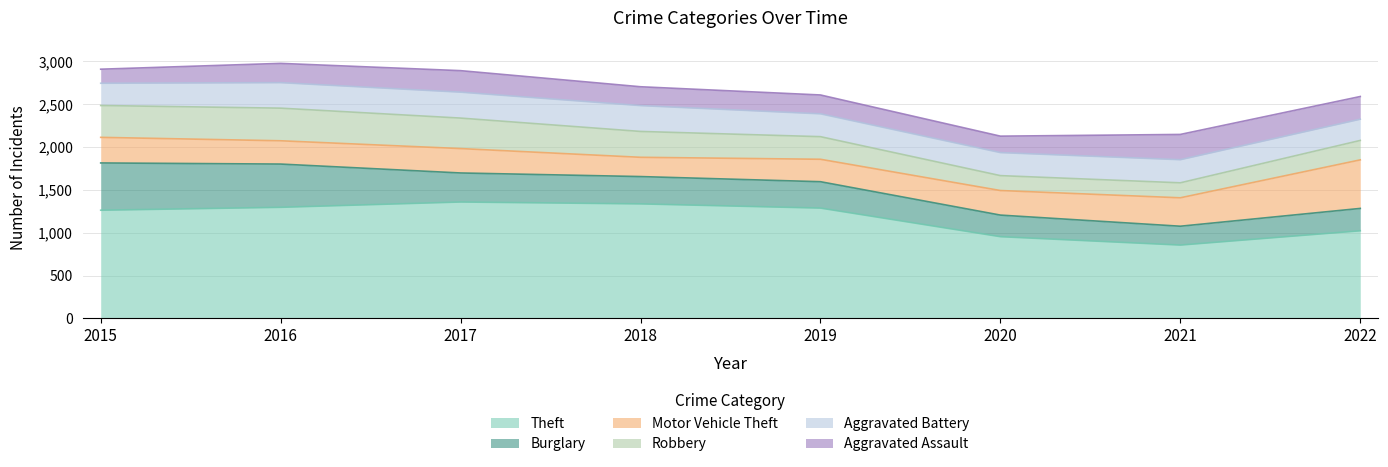

At which label does Aggravated Assault reach its minimum?

2015